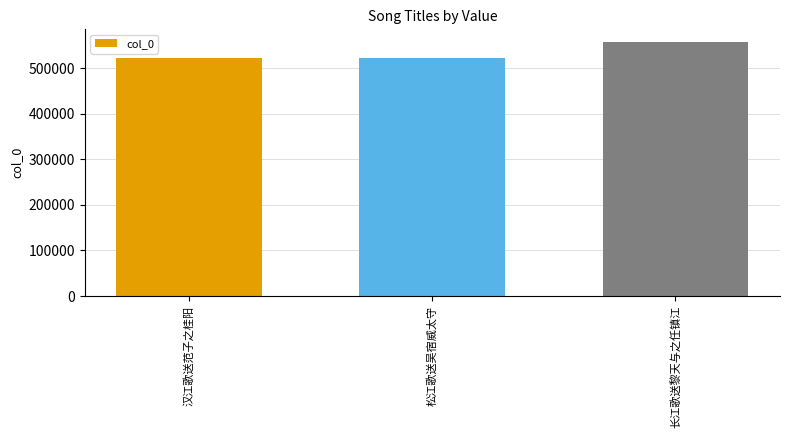

What is the smallest value displayed?

522030